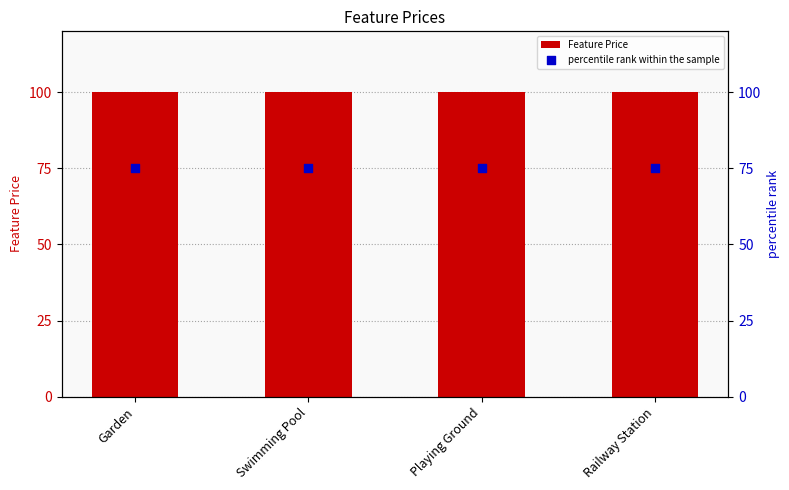

Is the value of percentile rank within the sample at Garden greater than the value of Feature Price at Garden?

No